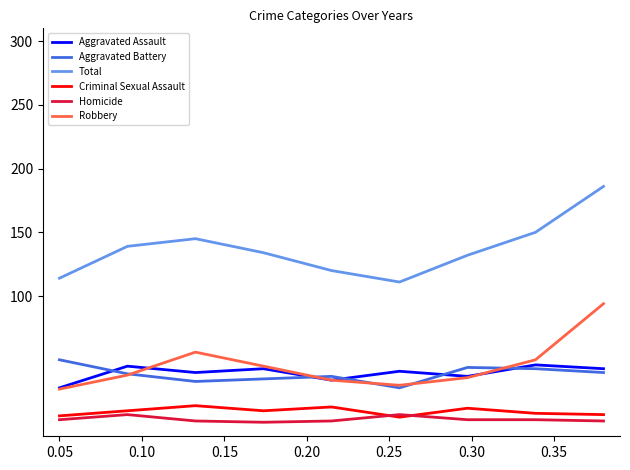

True or false: Aggravated Battery and Homicide cross at least once.

False